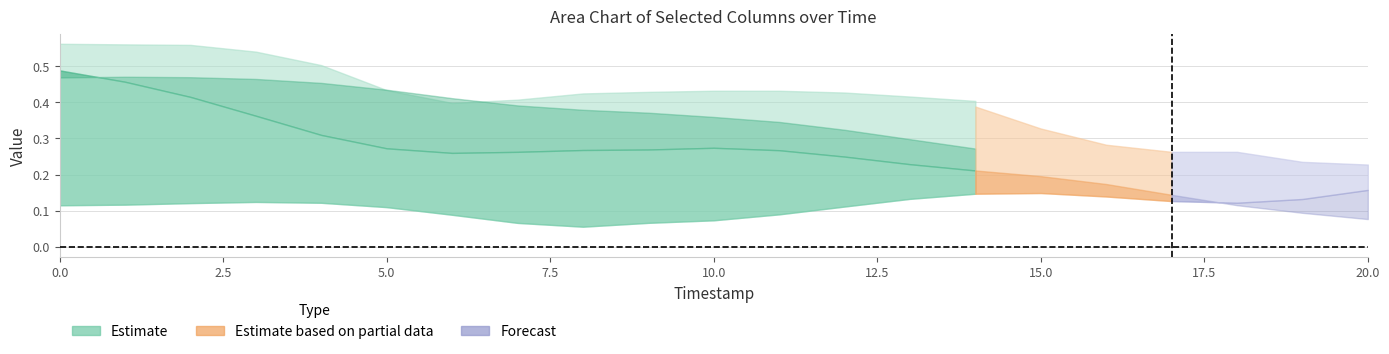

What is the sum of the B10 values at 0 and 11?

0.8